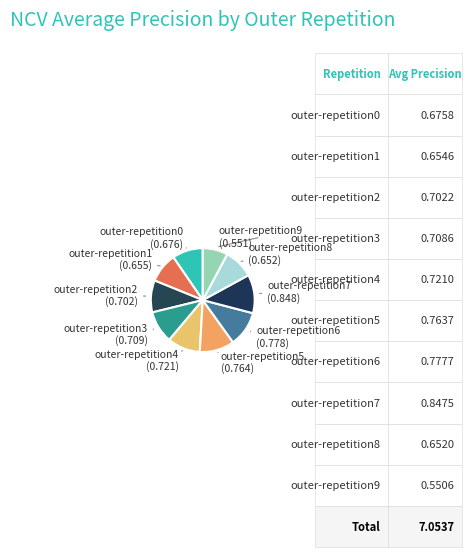

How many segments does this pie chart have?

10